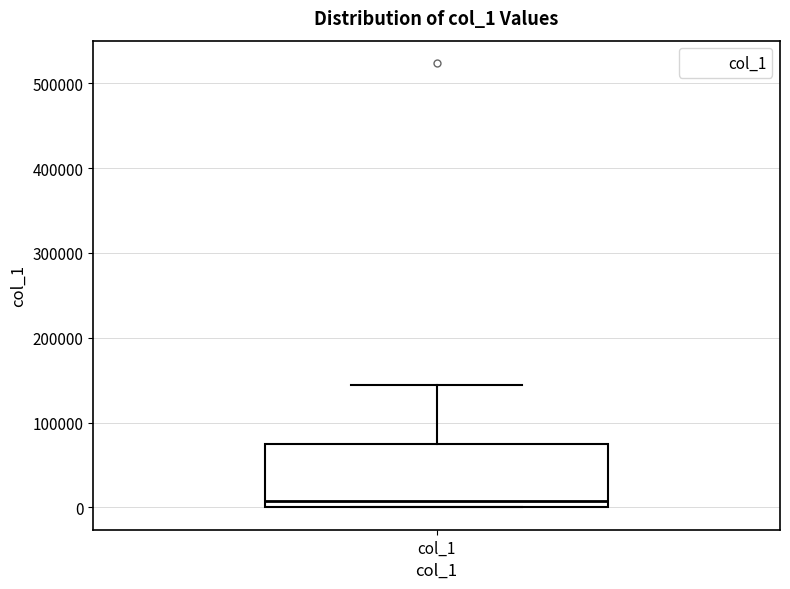

Read this box plot against the y-axis: the position of the median line, the range covered by the box, and the ends of both whiskers. The values are not printed on the chart, so give them approximately, as read against the axis.

median 10000, box 0 to 80000, whiskers 0 to 140000